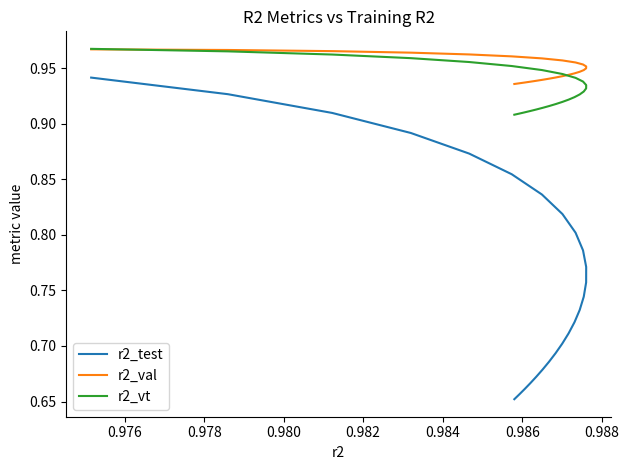

What is the average value of the r2_test series?

0.8